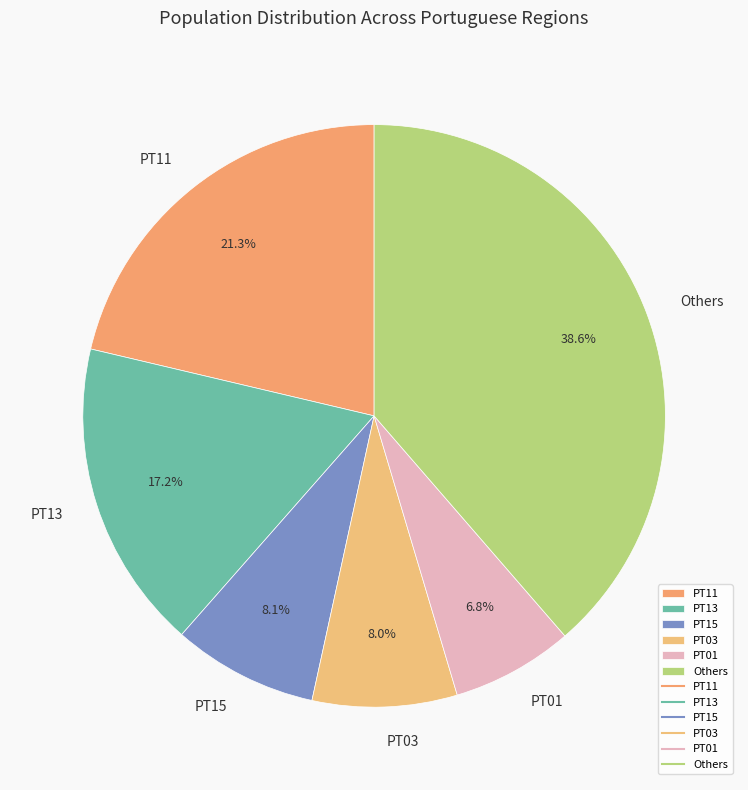

To the nearest percent, what is the difference between the largest and smallest slice percentages?

32%